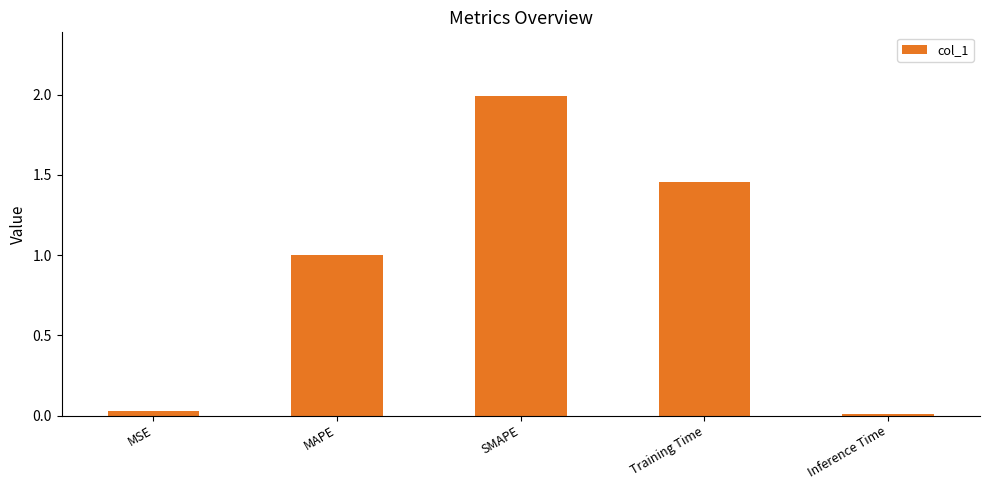

Which label corresponds to the largest value in the chart?

SMAPE